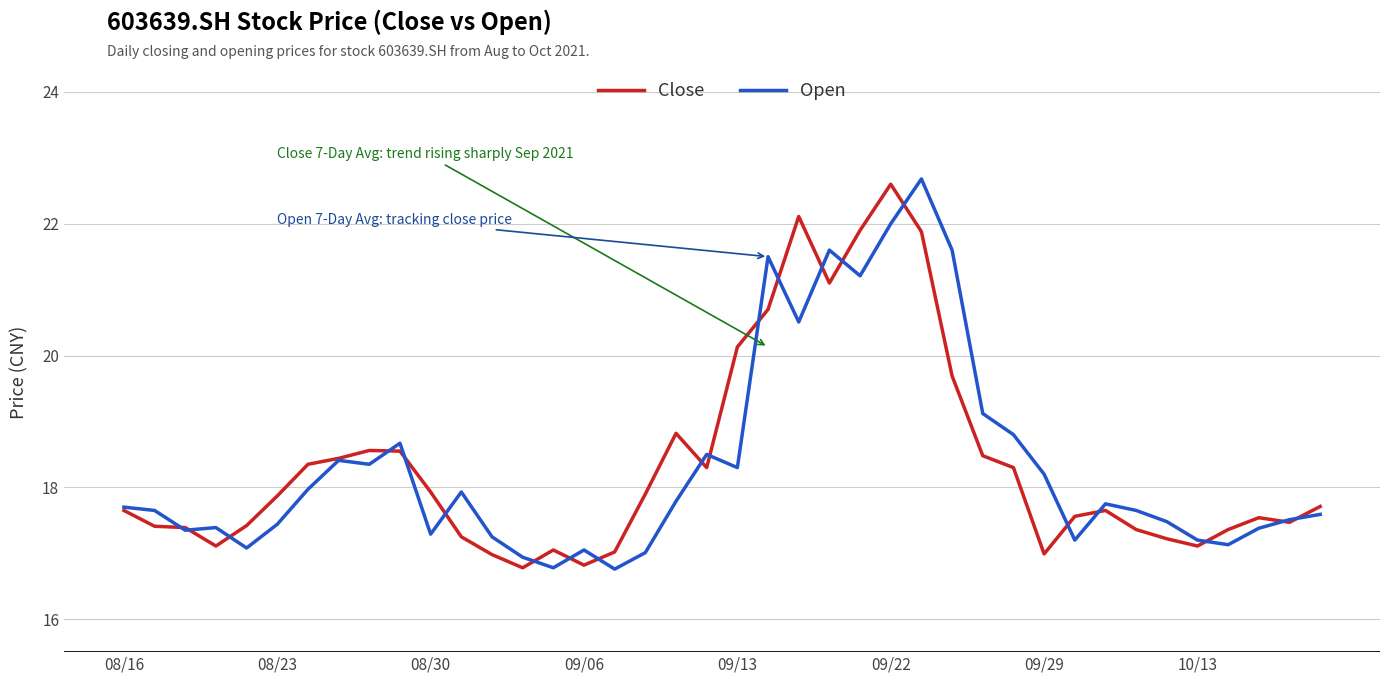

What is the minimum value shown in the chart?

16.8